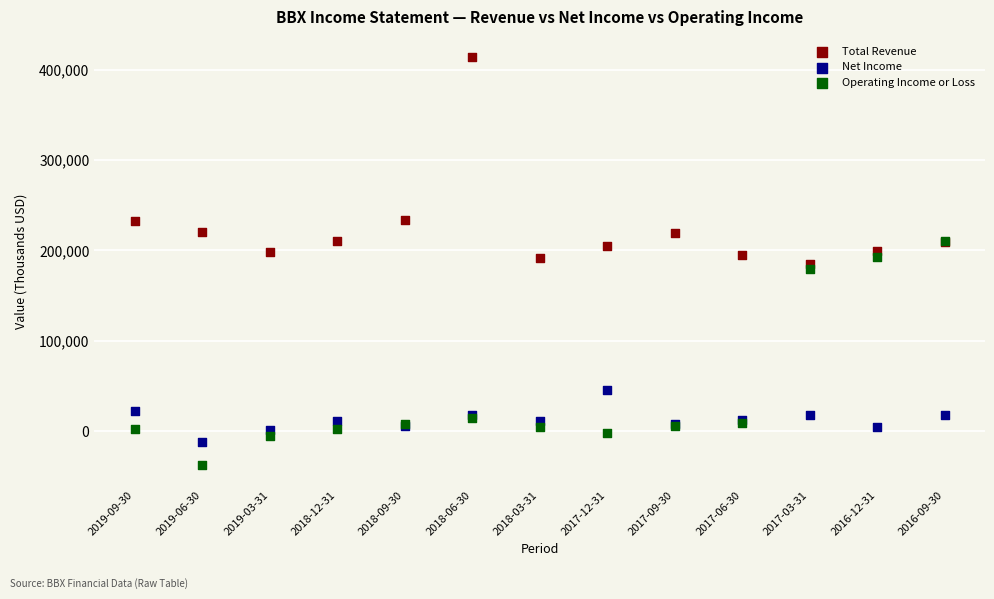

Which series contains the lowest Y value?

Operating Income or Loss